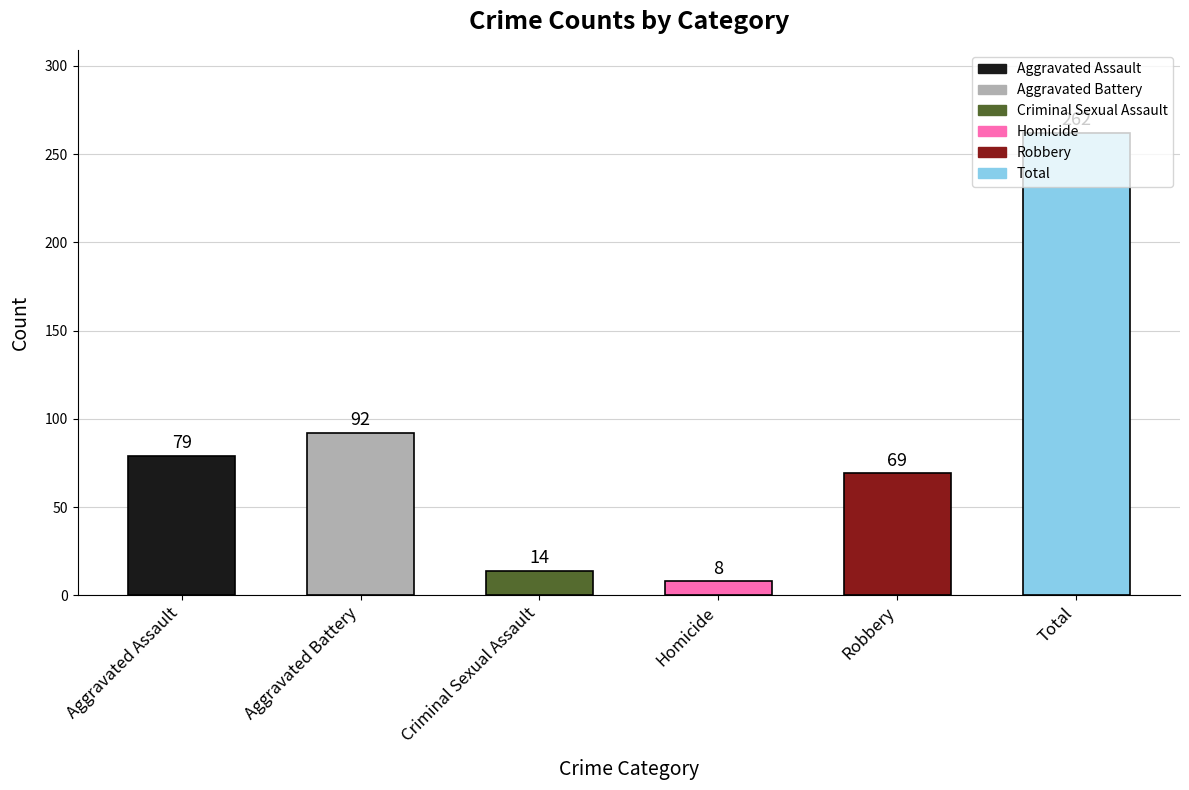

List the labels in order of value, smallest first.

Homicide, Criminal Sexual Assault, Robbery, Aggravated Assault, Aggravated Battery, Total